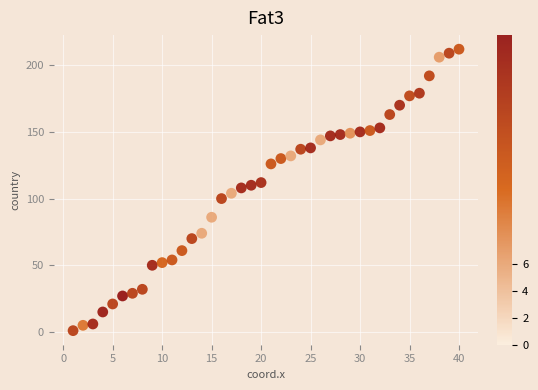

What is the range of X values (max minus min)?

39